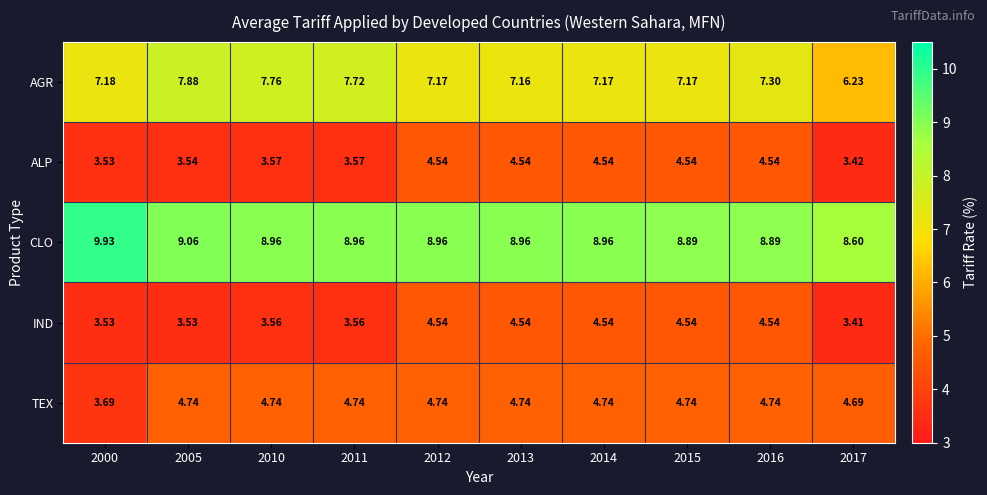

Which series changed the most between 2015 and 2016?

AGR